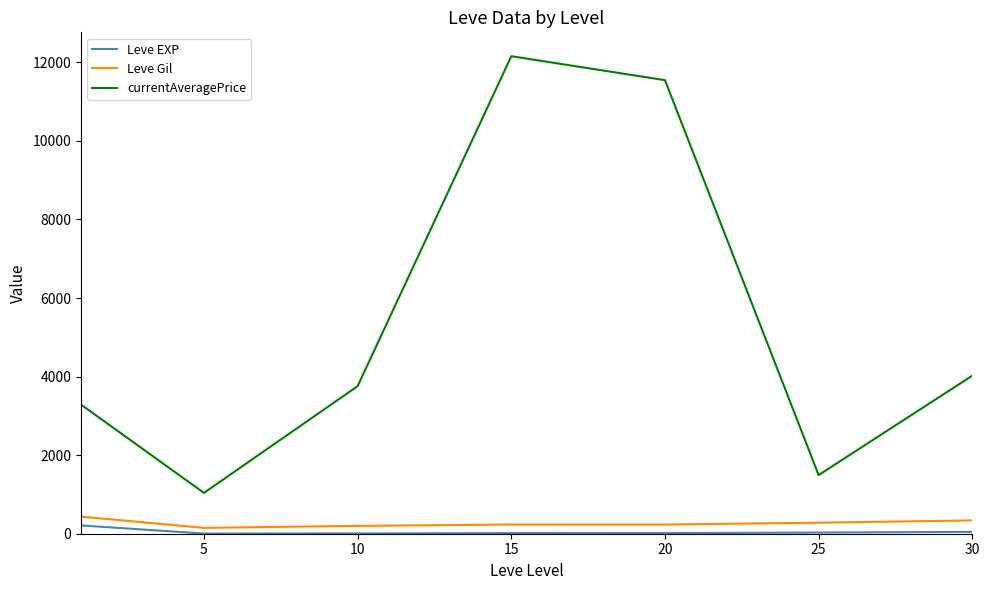

What is the difference between the maximum and minimum values in the currentAveragePrice series?

11117.2